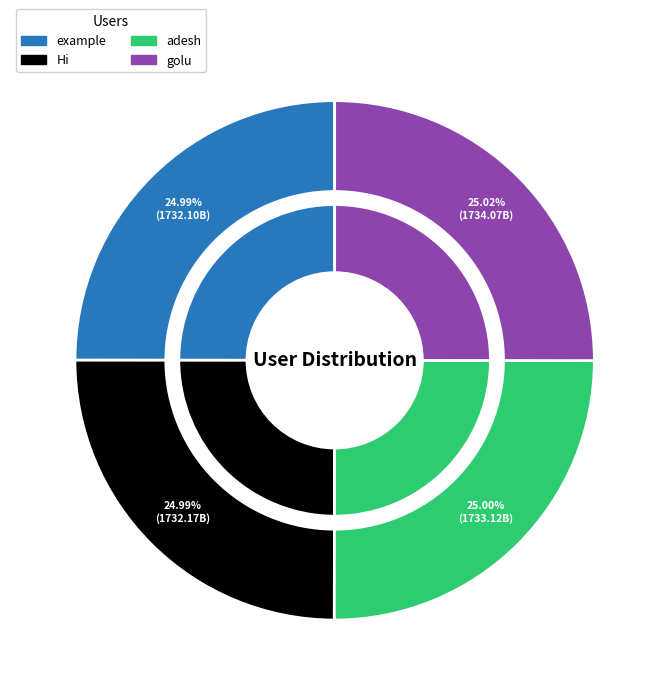

Rank the categories by value from highest to lowest.

golu, adesh, Hi, example